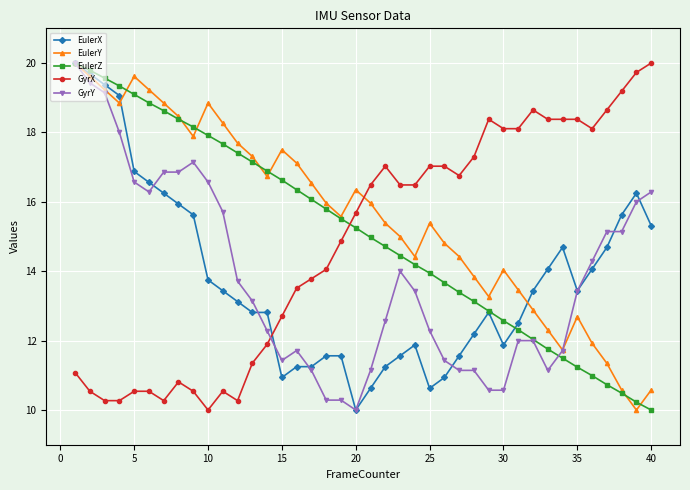

How many times do EulerZ and GyrX cross each other?

1